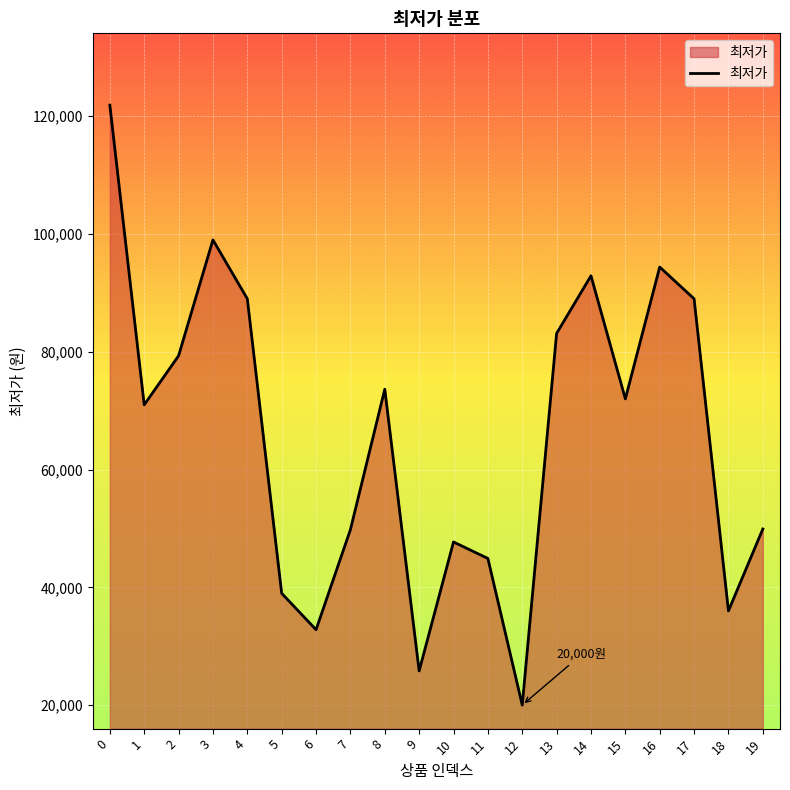

How many interior local valleys (lower than both neighbors) does the data have?

6